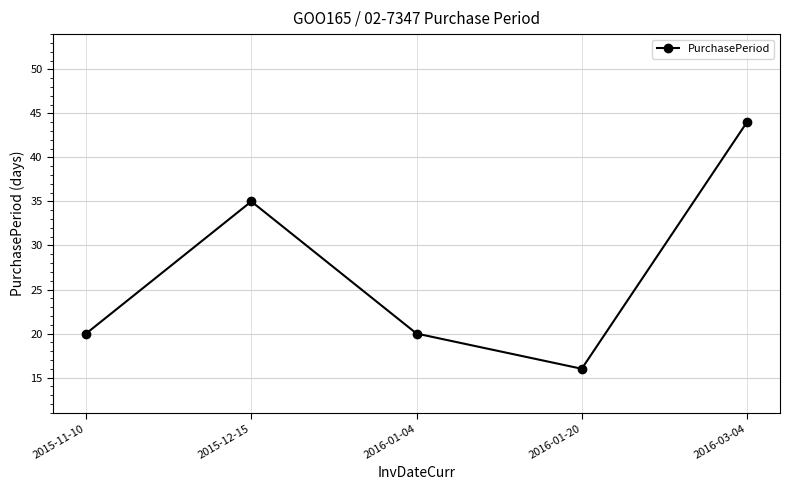

What is the average value?

27